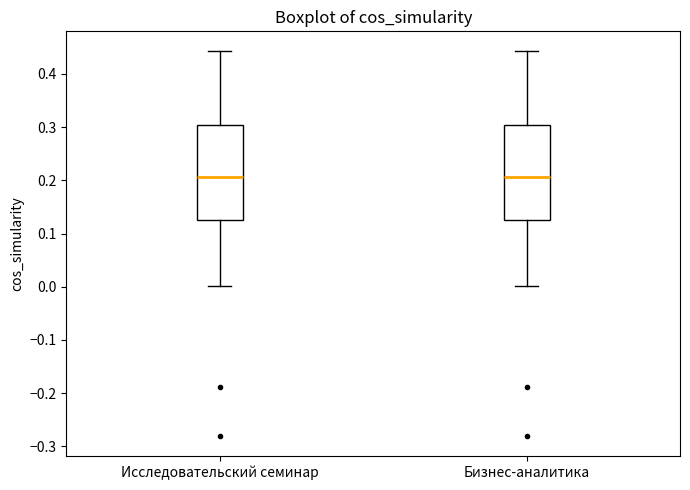

Where does the upper whisker of the box for Бизнес-аналитика end on the y-axis? The values are not printed on the chart, so give them approximately, as read against the axis.

0.44